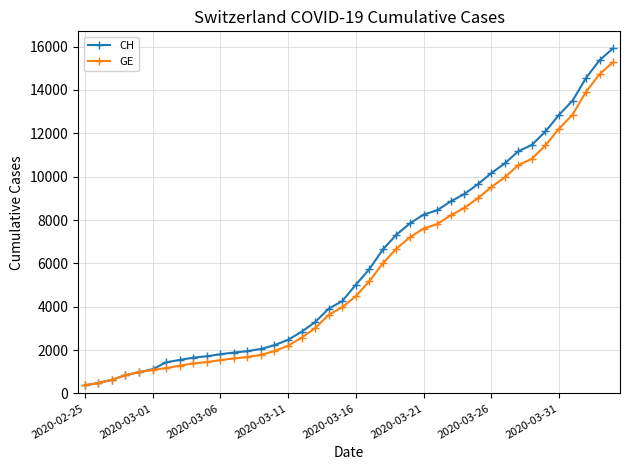

Which series has the widest spread of values?

CH